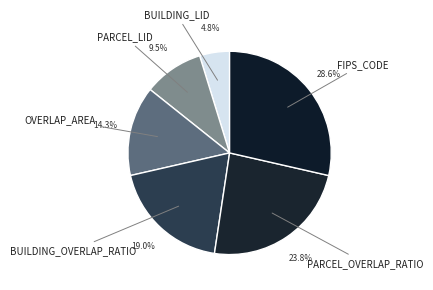

What is the total percentage of PARCEL_LID and PARCEL_OVERLAP_RATIO?

33.3%